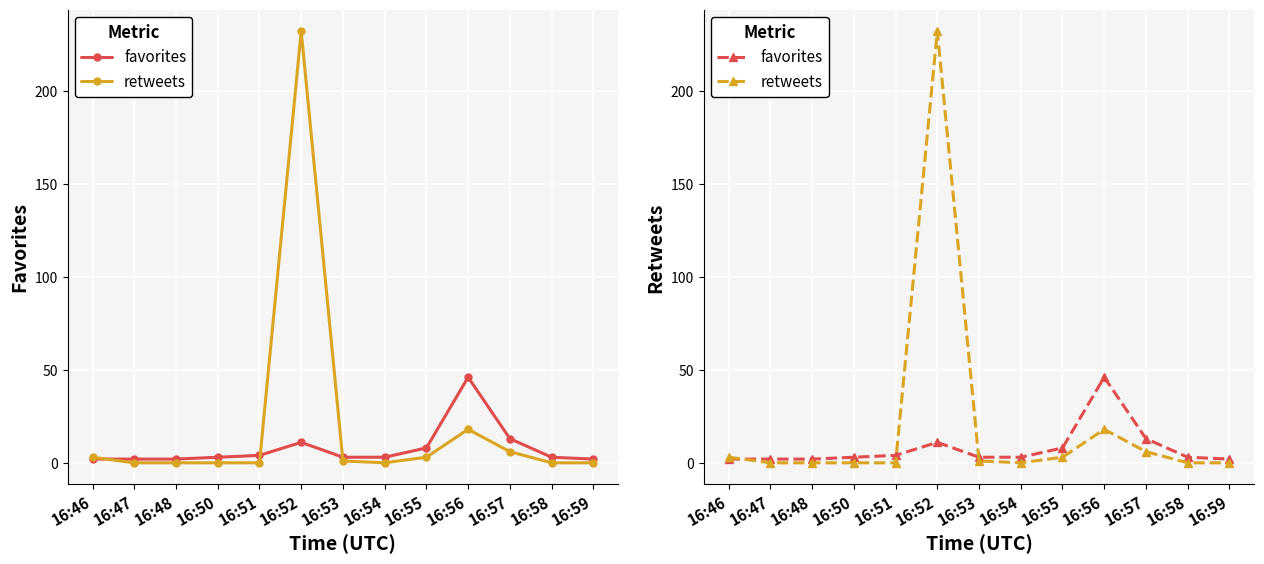

At which category does favorites reach its first local peak?

16:52